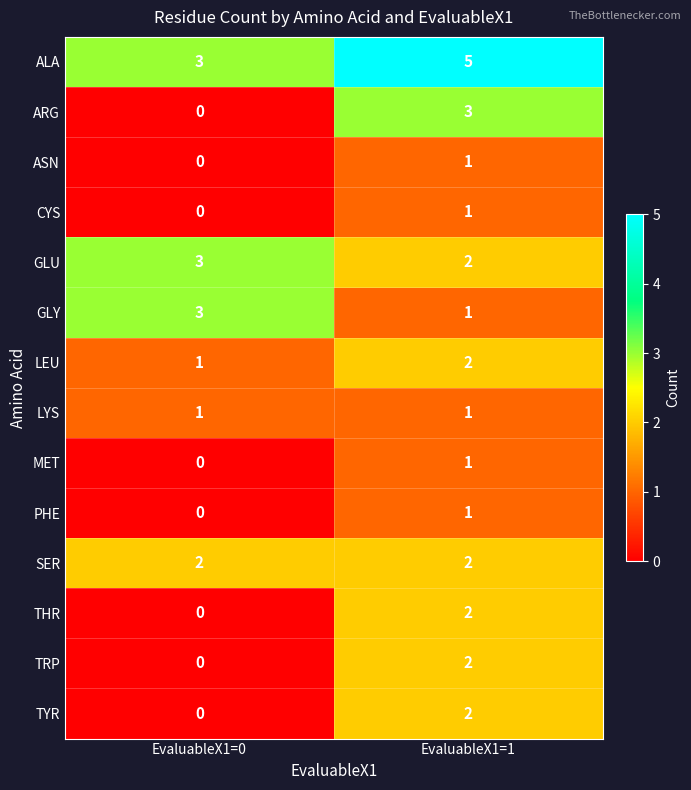

Which series has the largest total across all categories?

ALA